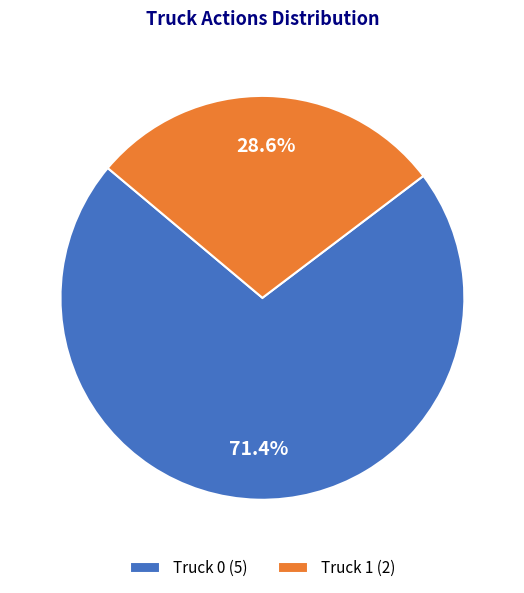

How many segments does this pie chart have?

2